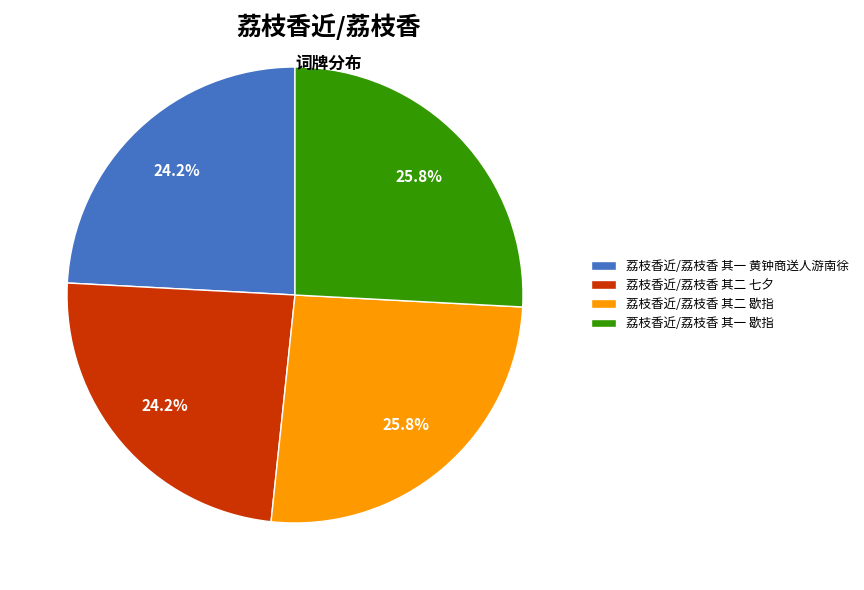

What is the ratio of the value at 荔枝香近/荔枝香 其一 黄钟商送人游南徐 to the value at 荔枝香近/荔枝香 其一 歇指?

0.9